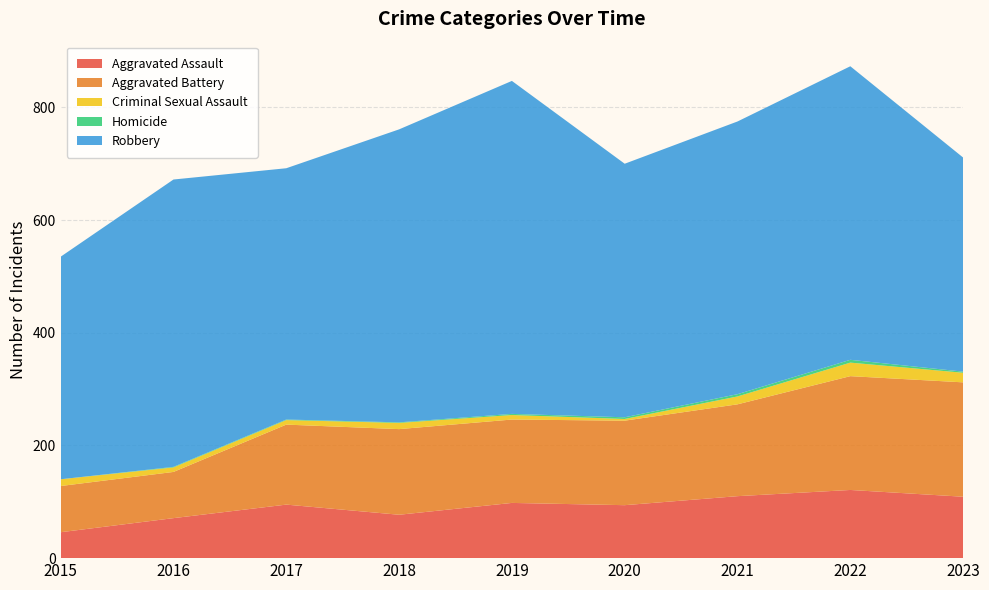

Reading left to right, extract all data points from this chart.

Aggravated Assault: 46	71	95	77	98	94	110	121	109
Aggravated Battery: 82	82	142	152	148	150	163	202	203
Criminal Sexual Assault: 12	8	8	11	8	3	14	24	17
Homicide: 0	1	1	1	2	3	4	5	2
Robbery: 395	510	446	520	591	450	484	521	380